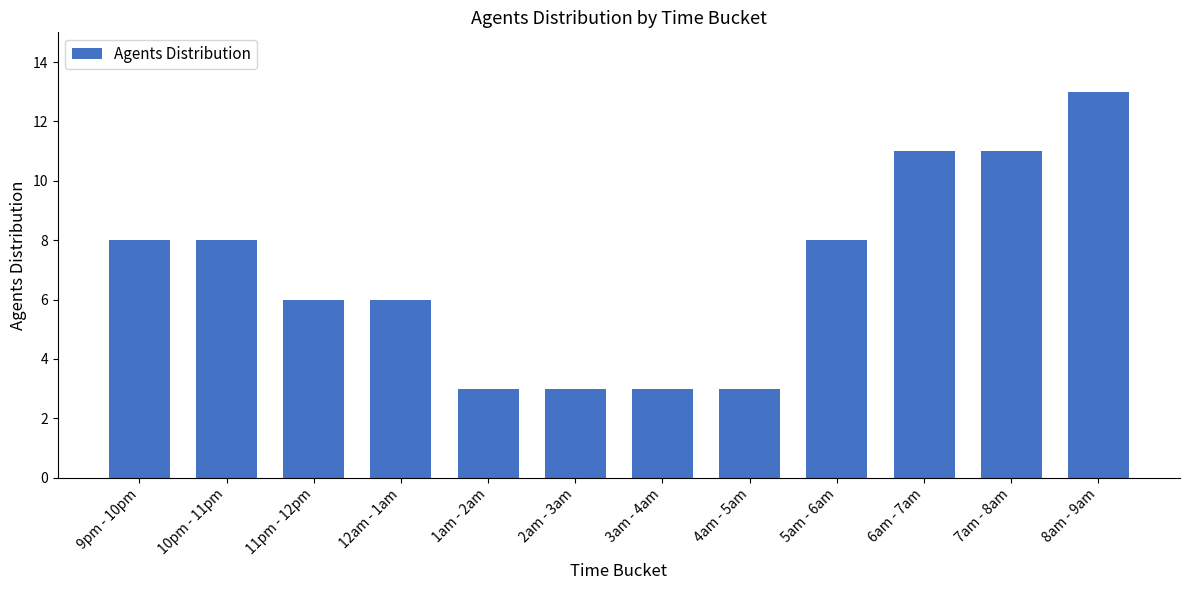

The chart shows a value of 2 at 5am - 6am. True or false?

False